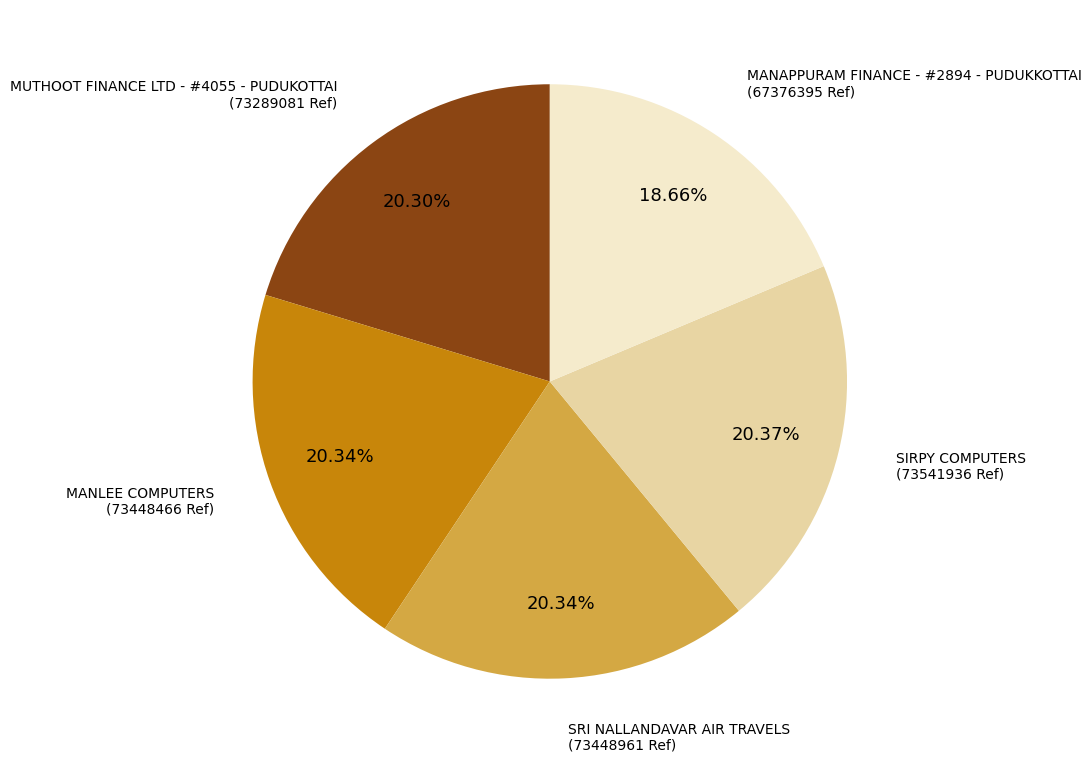

Is there a majority slice in this chart?

No